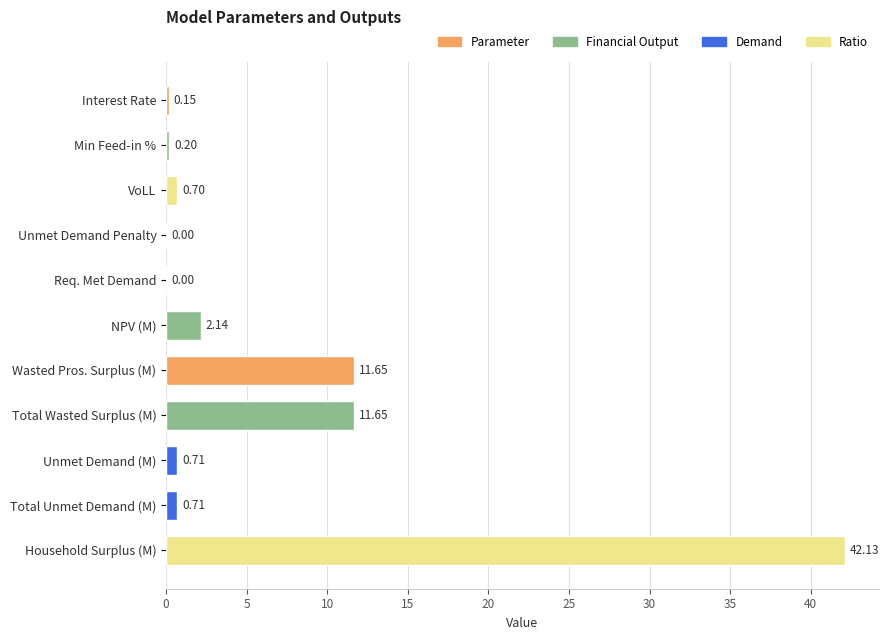

Approximately how many times larger is the value at Total Wasted Surplus (M) compared to Household Surplus (M)?

0.3